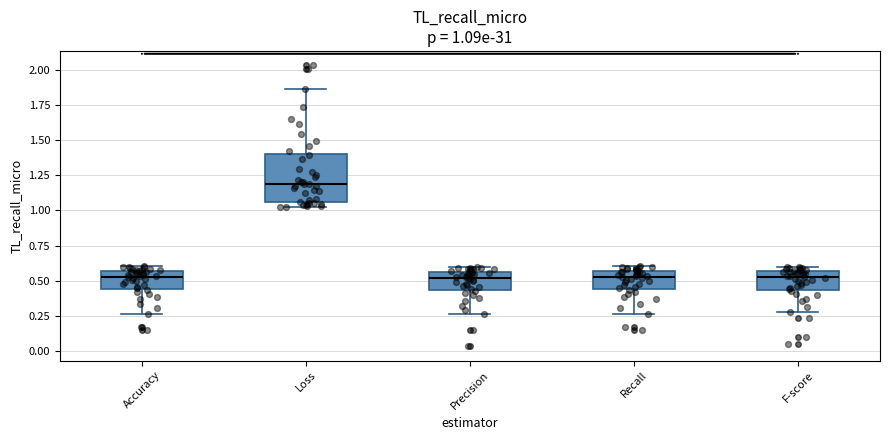

Which box is the tallest, from its lower edge to its upper edge?

Loss